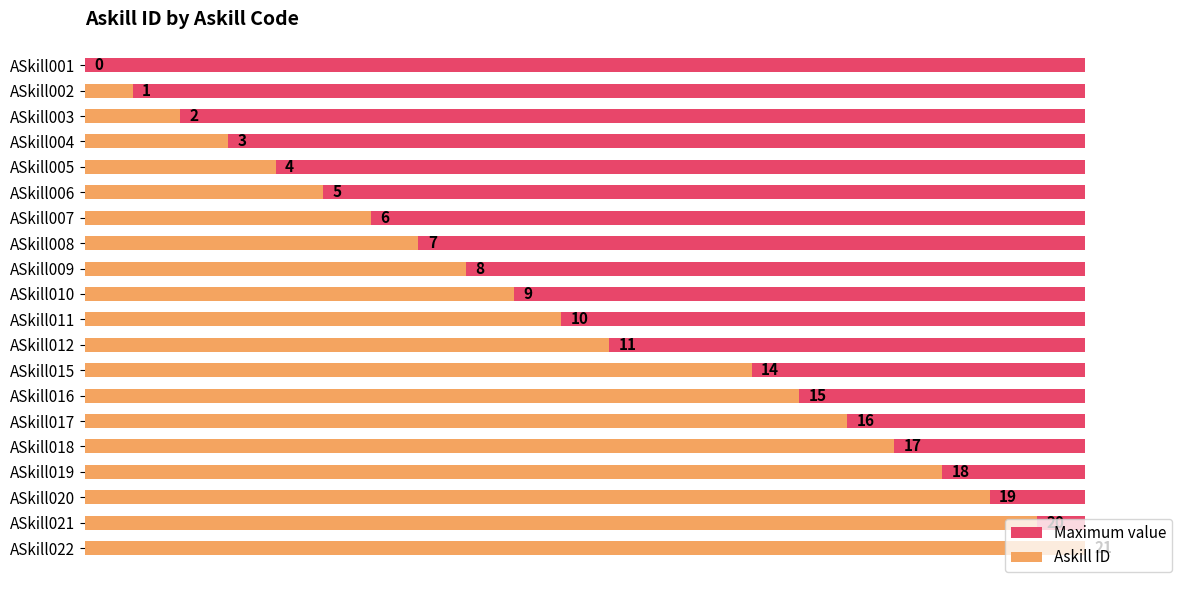

Rank the series by their maximum value, from highest to lowest.

Askill ID, Maximum value